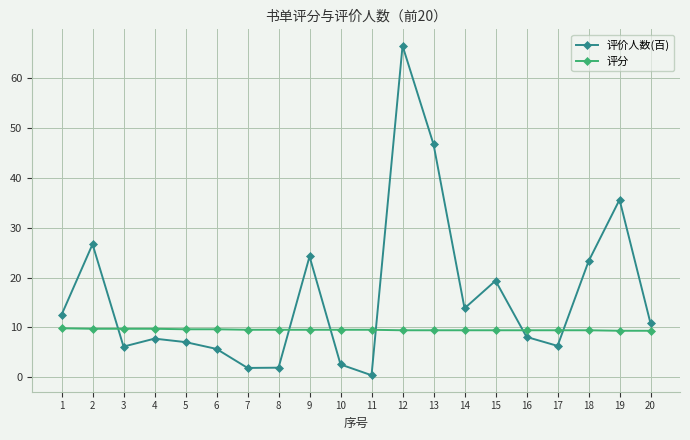

How many data points does each series have?

20